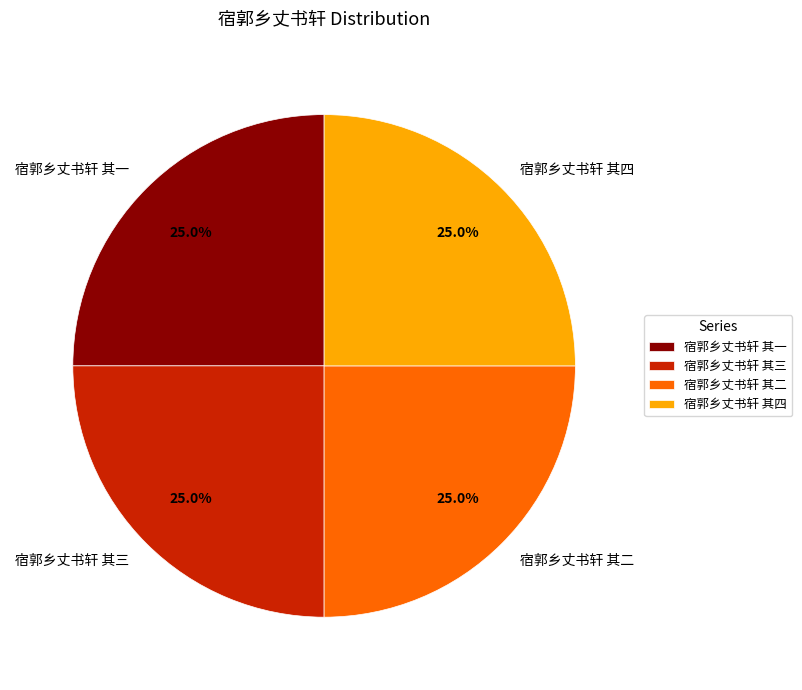

To the nearest percent, what percentage of the pie is 宿郭乡丈书轩 其一?

25%